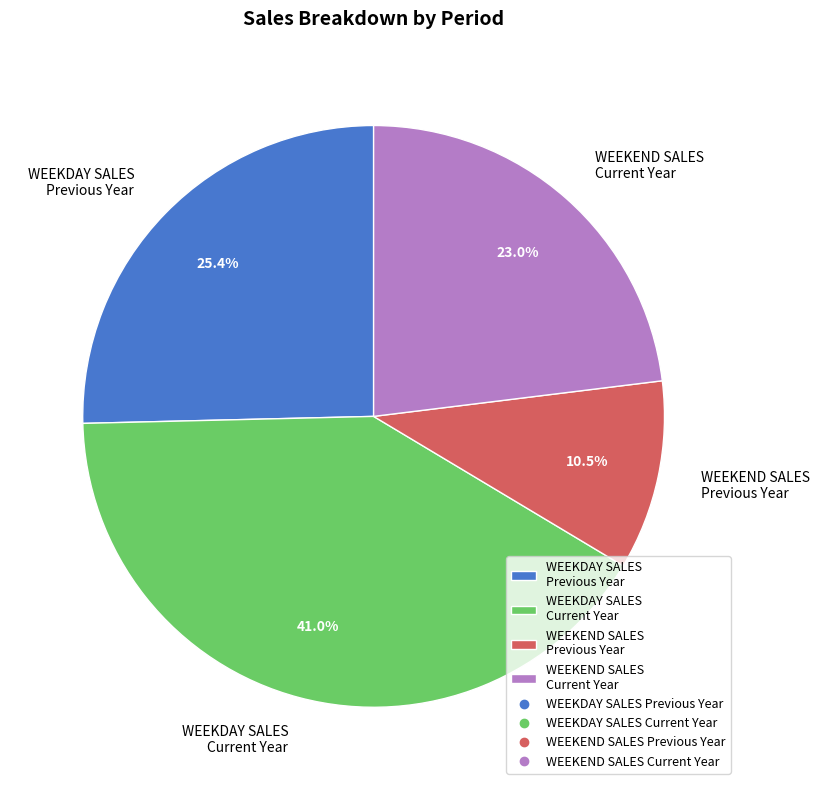

Which has a higher value, WEEKDAY SALES Previous Year or WEEKEND SALES Current Year?

WEEKDAY SALES Previous Year